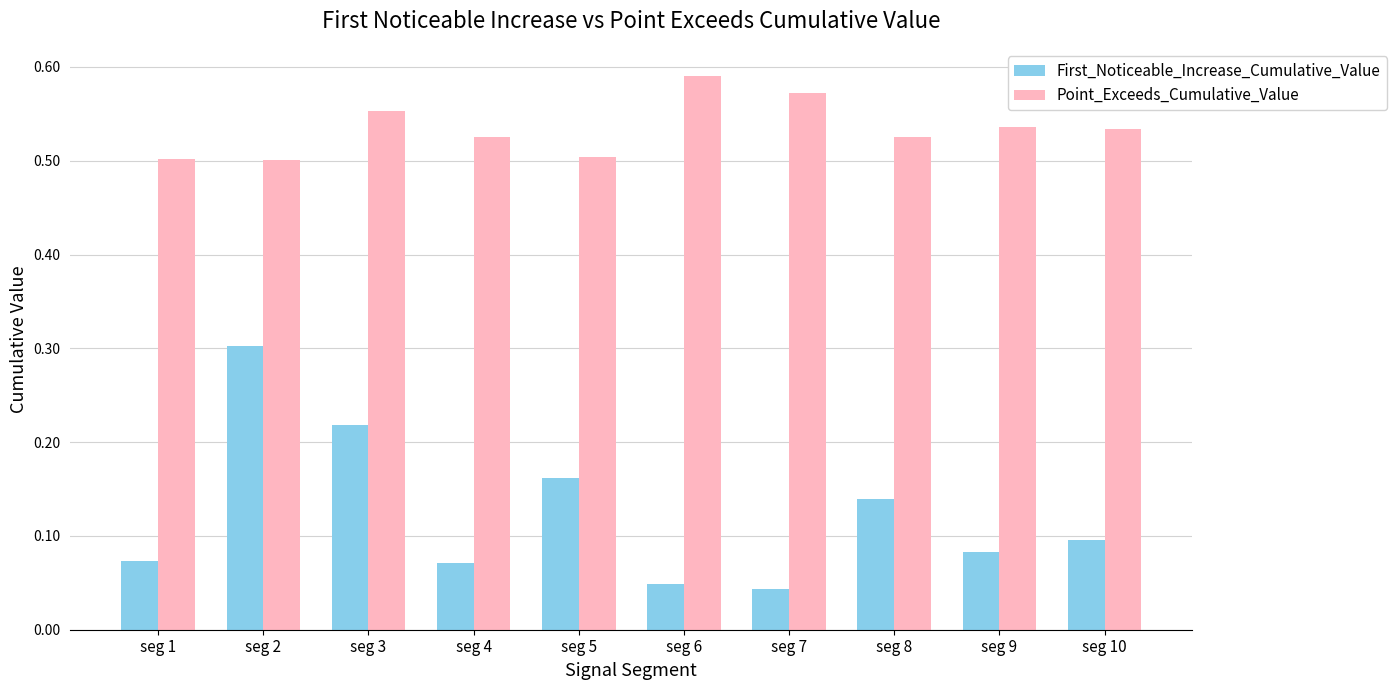

What is the difference between the maximum and minimum values in the First_Noticeable_Increase_Cumulative_Value series?

0.3